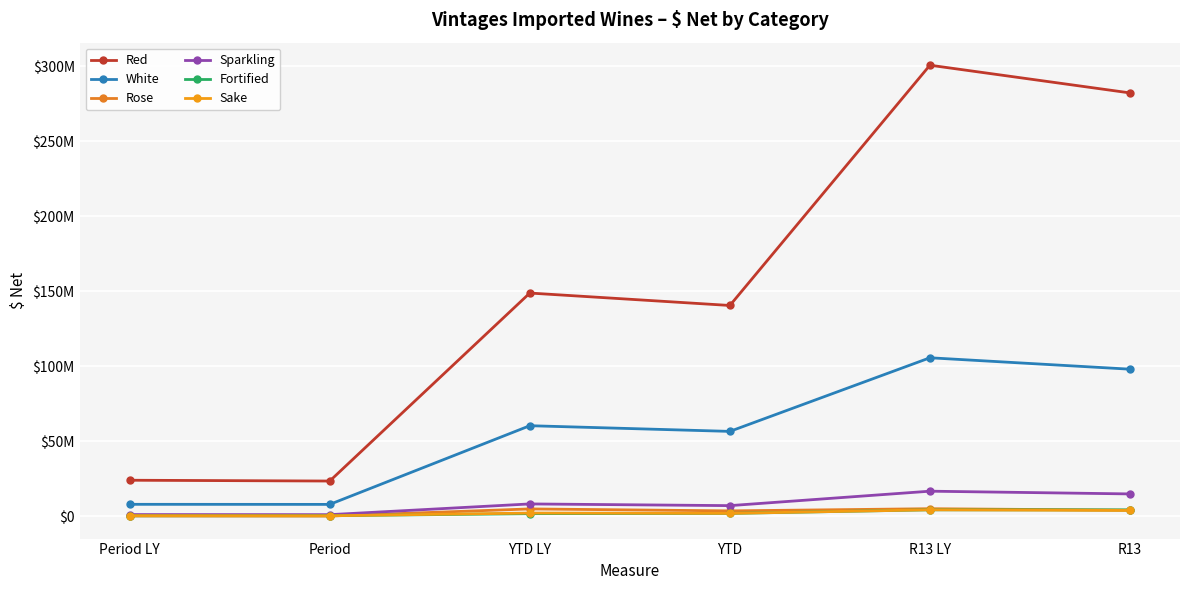

True or false: Fortified and Sparkling cross at least once.

False